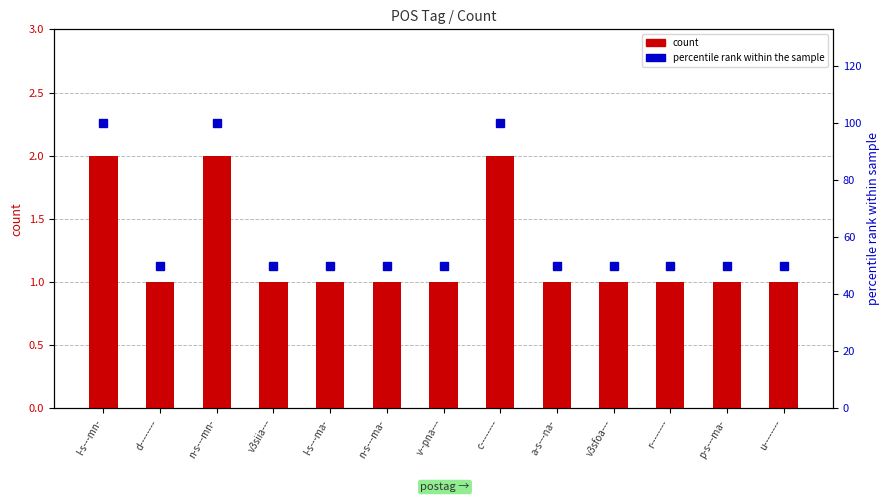

Is it true that percentile rank equals 50 at d--------?

True